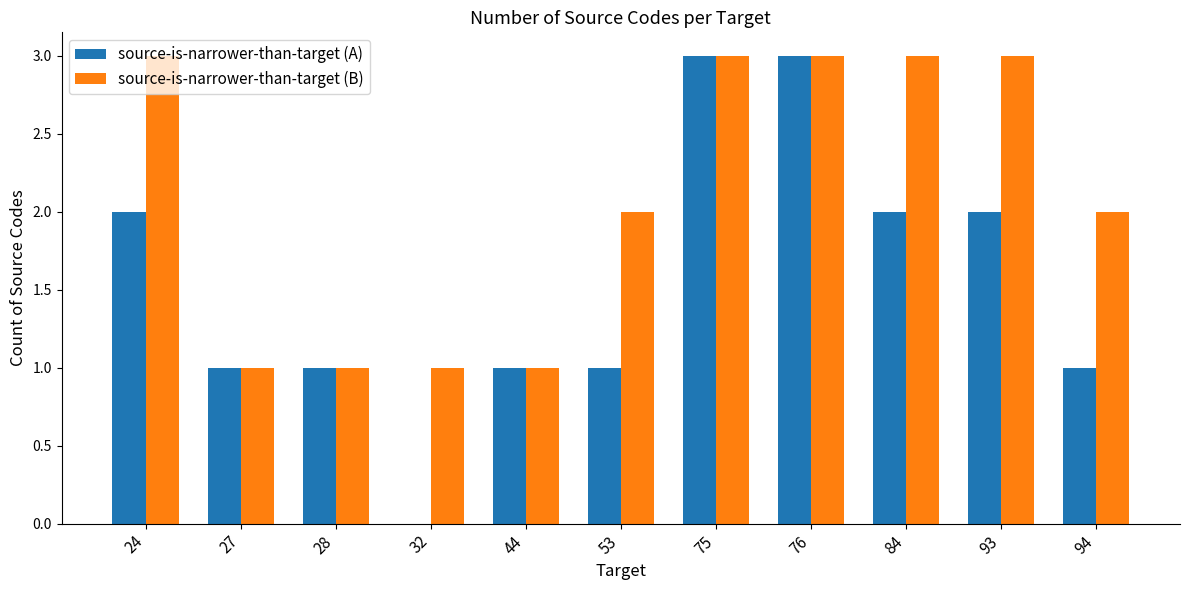

True or false: source-is-narrower-than-target (B) has a value of 2 at 94.

True